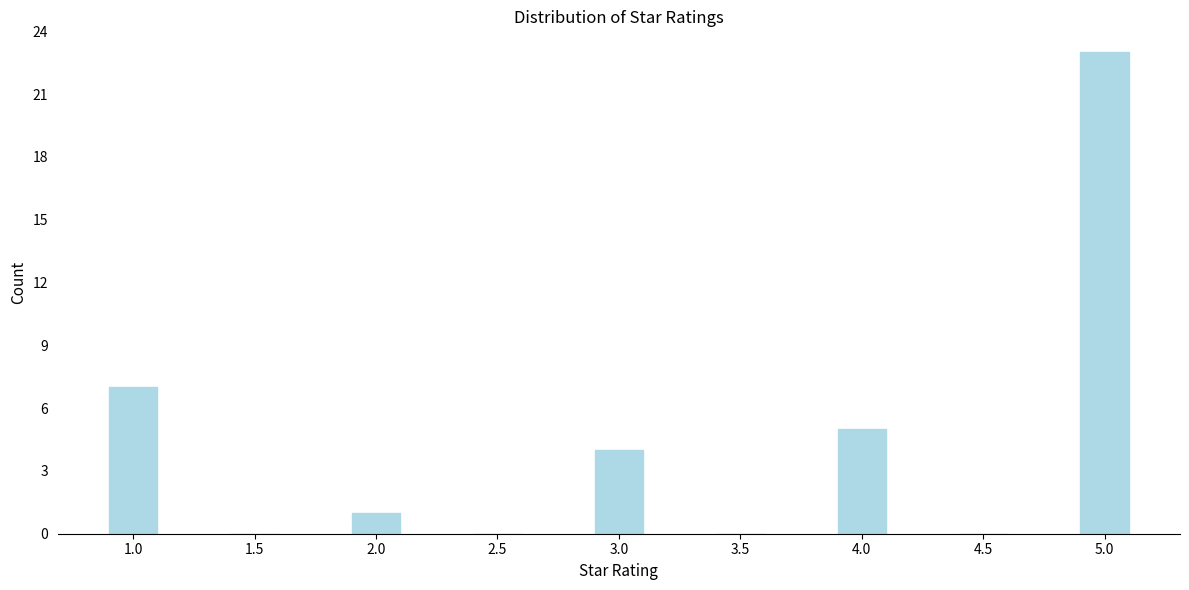

Reading left to right, transcribe all the data shown in this chart.

1.0=7	1.5=0	2.0=1	2.5=0	3.0=4	3.5=0	4.0=5	4.5=0	5.0=23